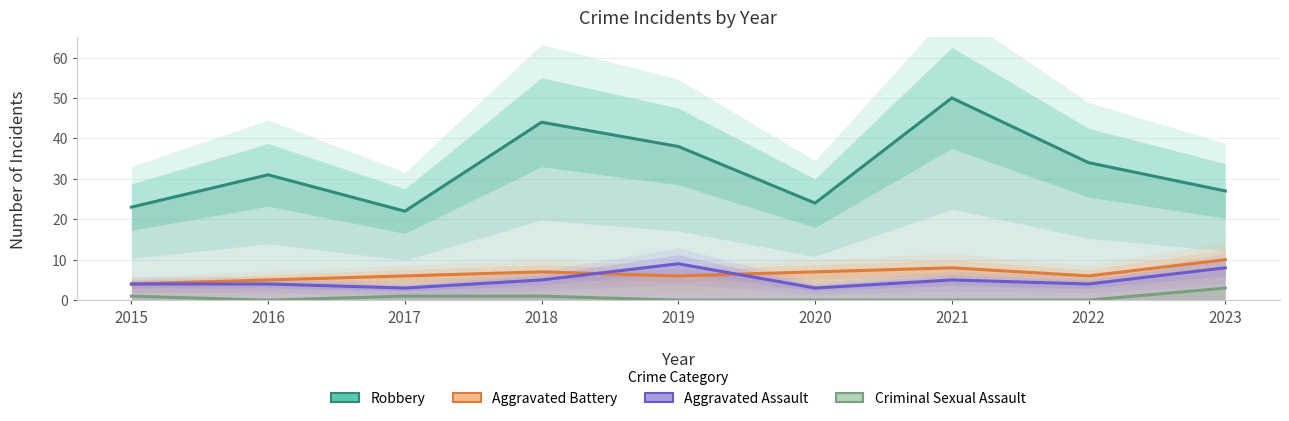

Between which two adjacent categories do Aggravated Assault and Aggravated Battery first intersect?

2018 and 2019